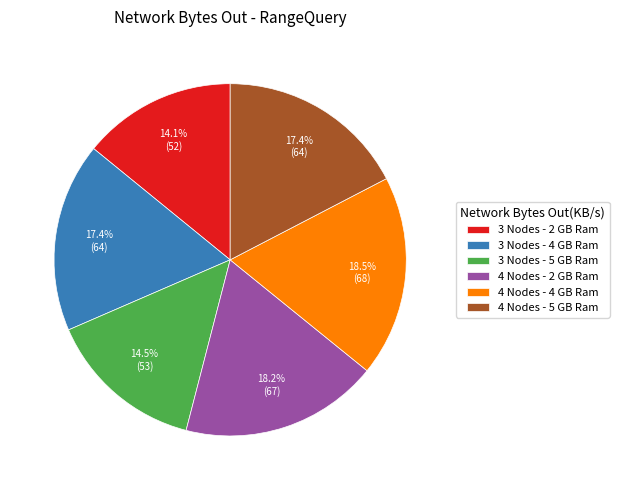

What is the ratio of the value at 3 Nodes - 2 GB Ram to the value at 4 Nodes - 5 GB Ram?

0.8